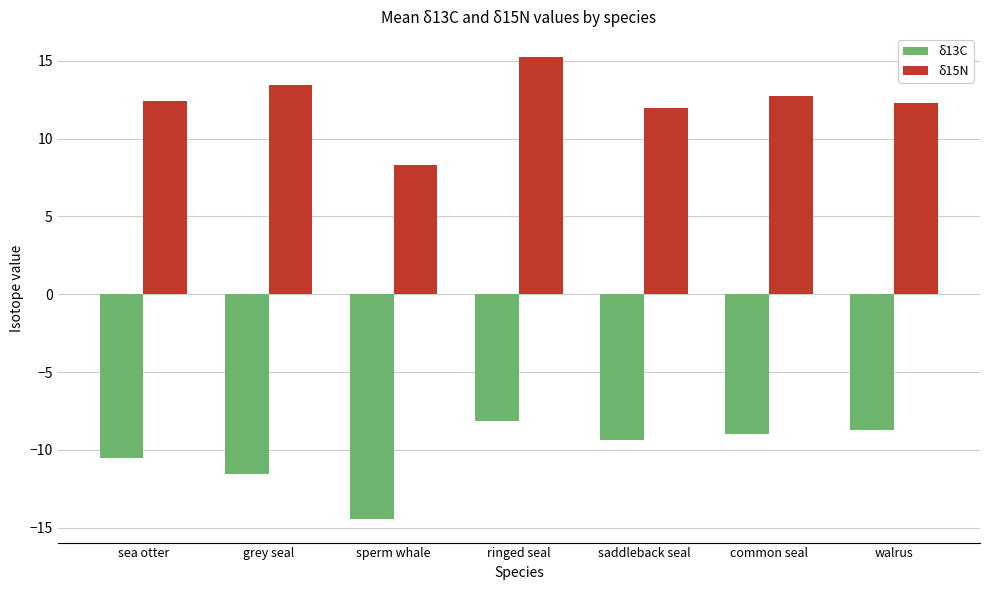

Which series has the largest total across all categories?

δ15N